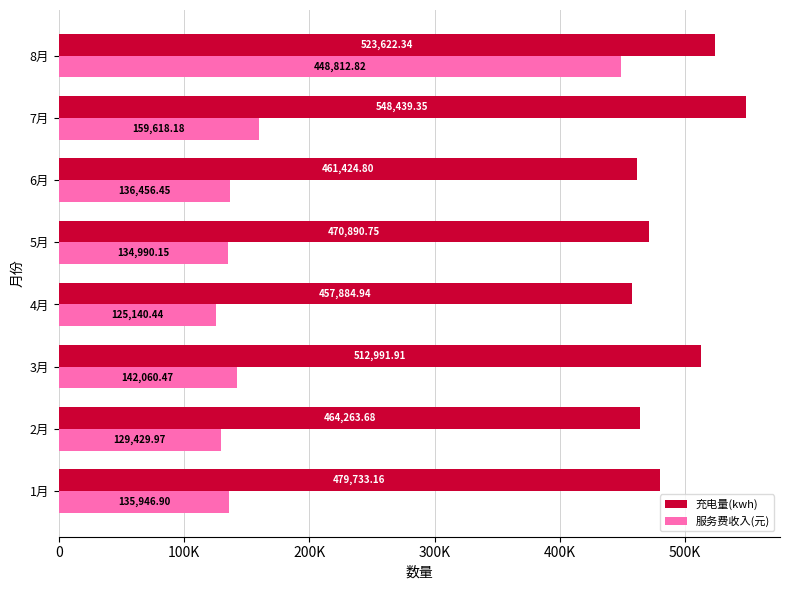

List the labels in order of 服务费收入(元) value, largest first.

8月, 7月, 3月, 6月, 1月, 5月, 2月, 4月